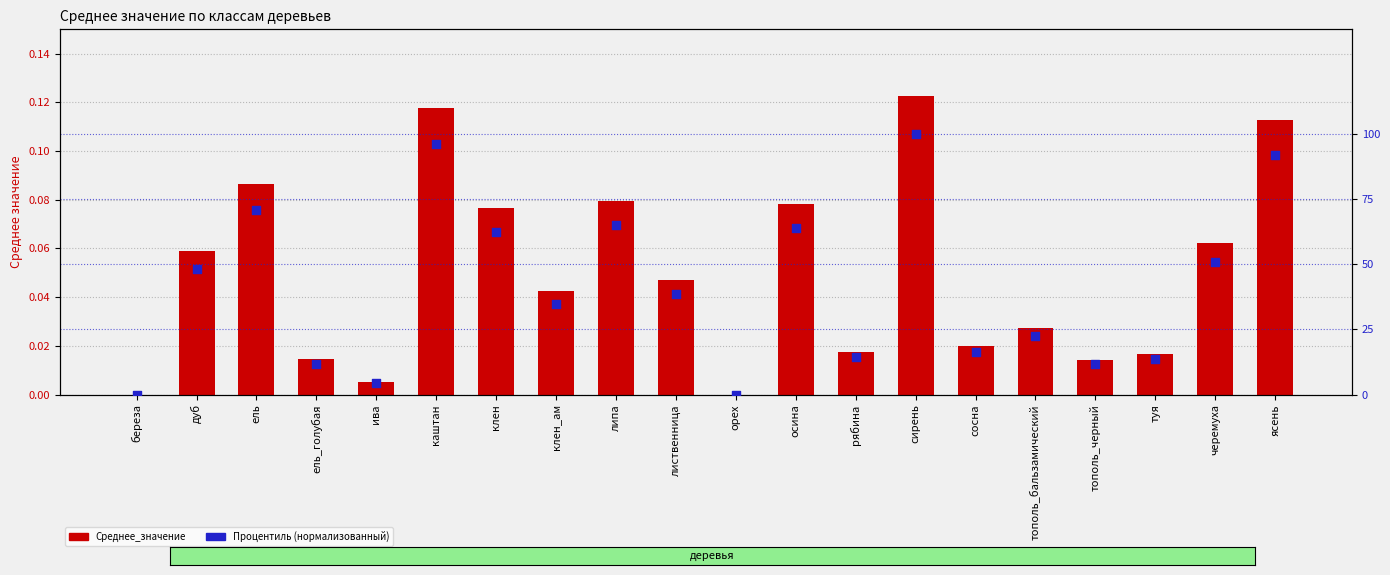

At how many categories does at least one series exceed 26?

11